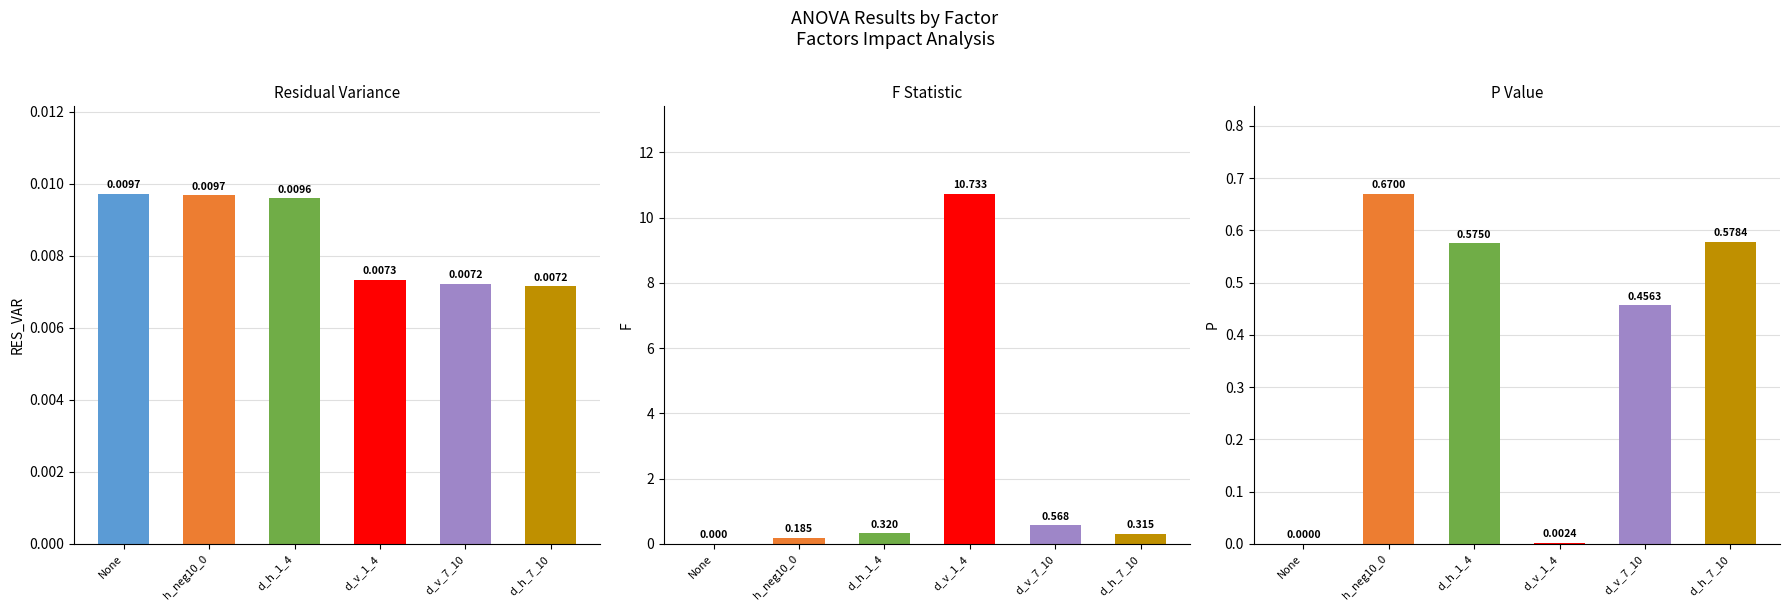

Count the number of data series in this chart.

3